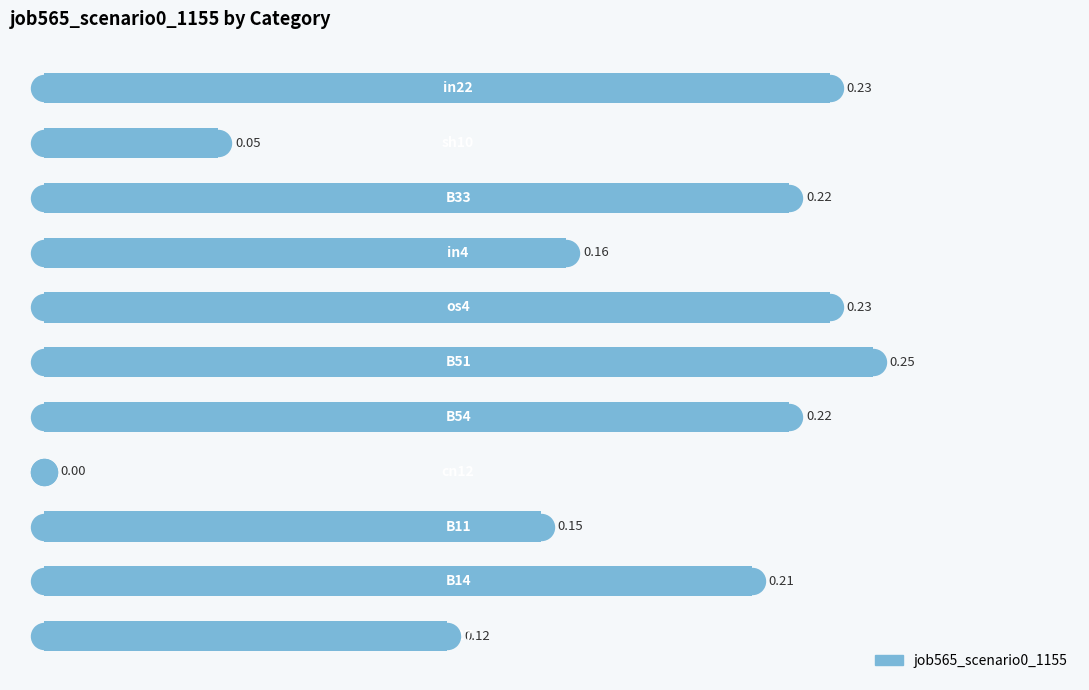

Which has a higher value, 1 or 7?

1